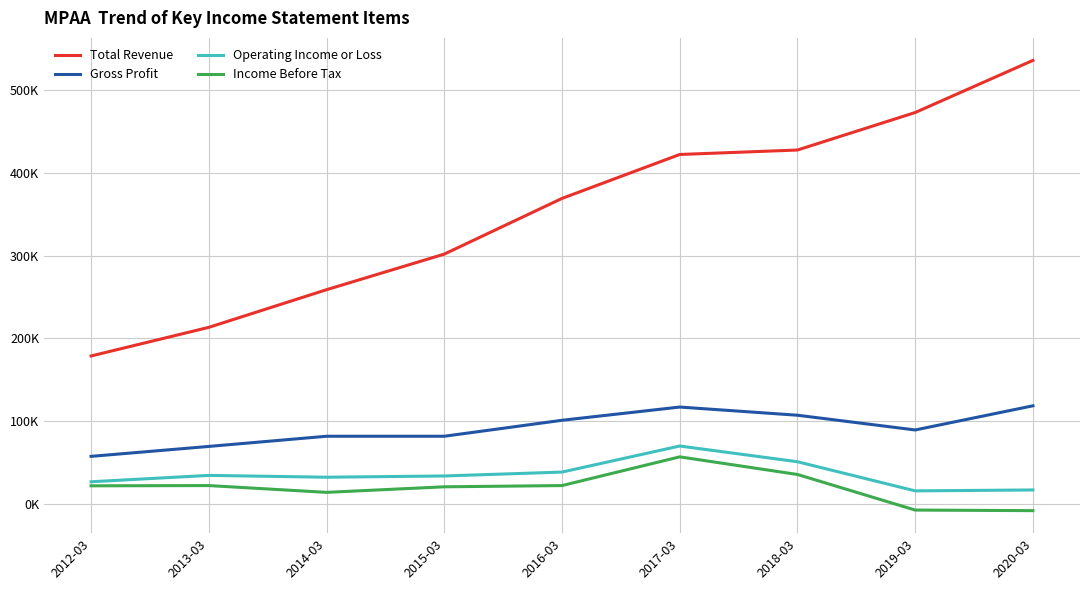

Is this an area chart (filled region under the line)?

No